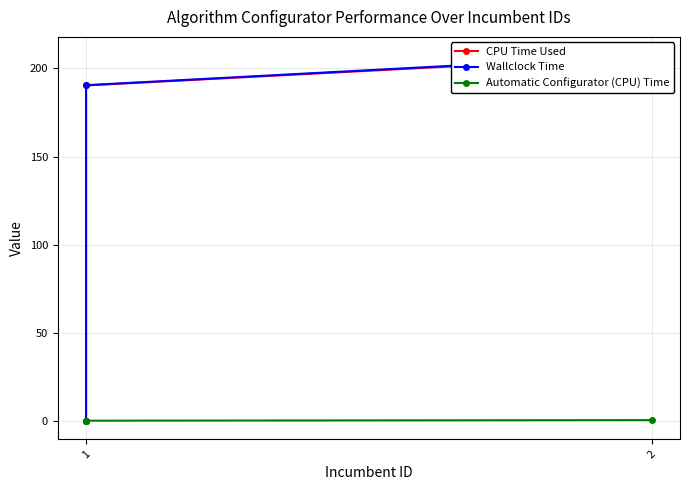

What are all the series names shown in the legend?

CPU Time Used, Wallclock Time, Automatic Configurator (CPU) Time